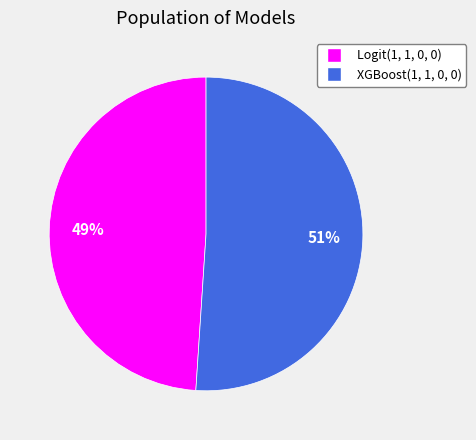

To the nearest percent, what is the difference between the largest and smallest slice percentages?

2%